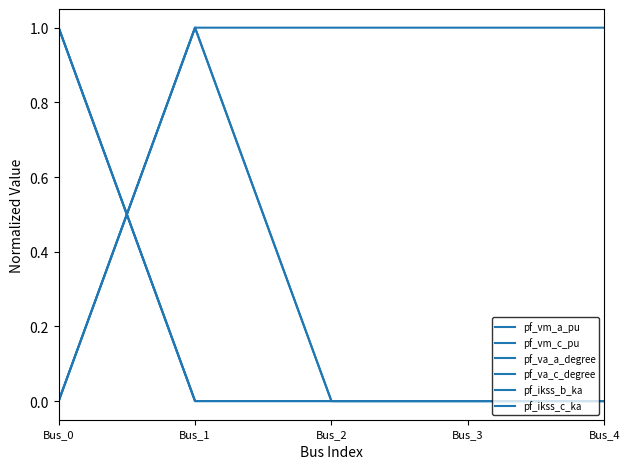

At which category does the chart reach its peak across all series?

Bus_0